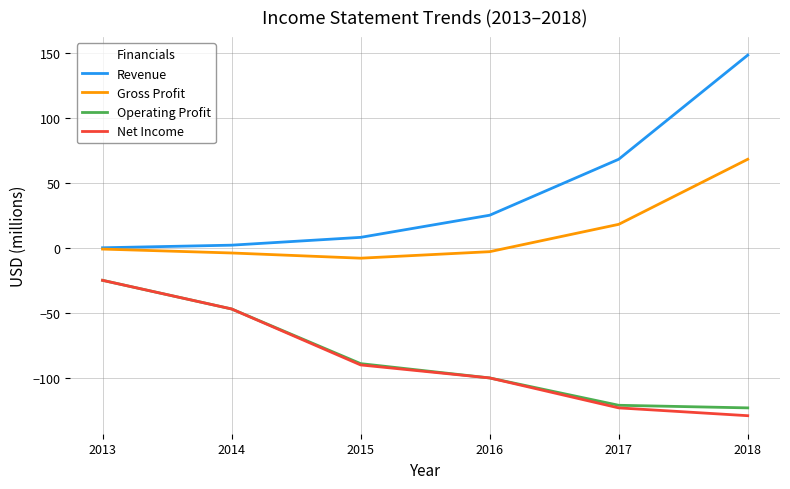

The value of Net Income at 2018 is -129. True or false?

True